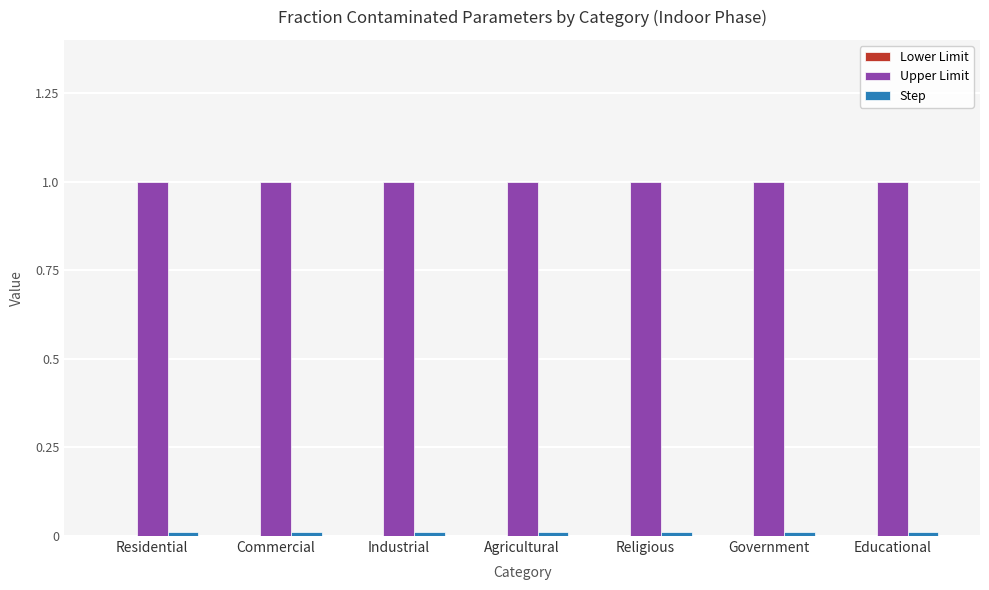

Which series has the largest total across all categories?

Upper Limit